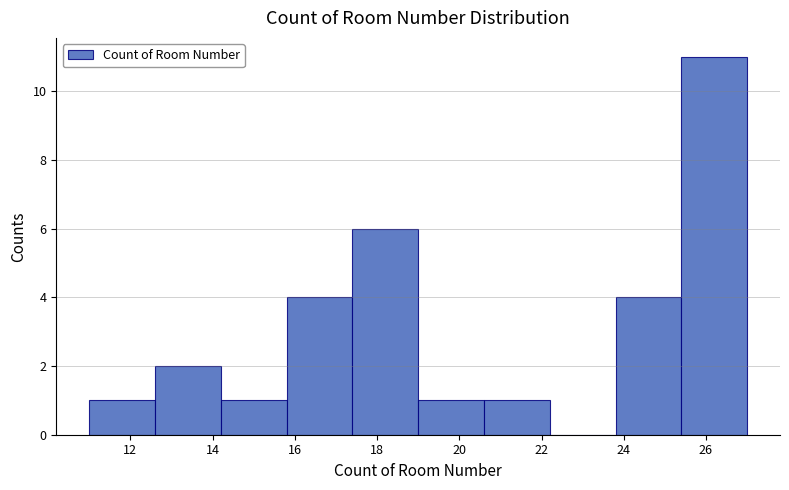

Reading left to right, transcribe this chart: for each bar, give the range it covers on the x-axis and its height. The values are not printed on the chart, so give them approximately, as read against the axis.

11.0 to 12.6: 1
12.6 to 14.2: 2
14.2 to 15.8: 1
15.8 to 17.4: 4
17.4 to 19.0: 6
19.0 to 20.6: 1
20.6 to 22.2: 1
22.2 to 23.8: 0
23.8 to 25.4: 4
25.4 to 27.0: 11